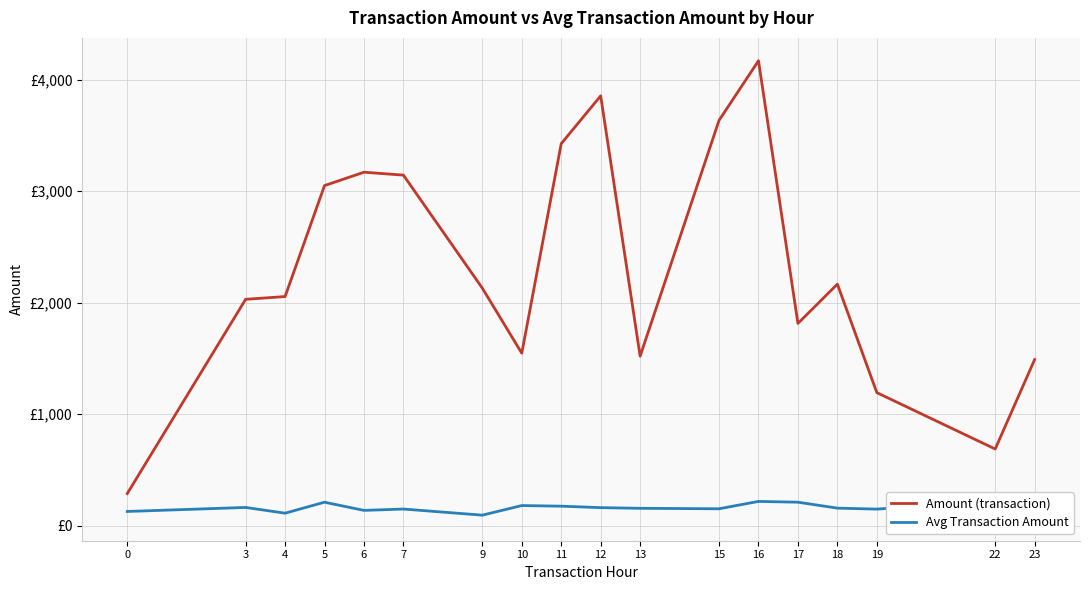

At which category is the sum across all series the highest?

16